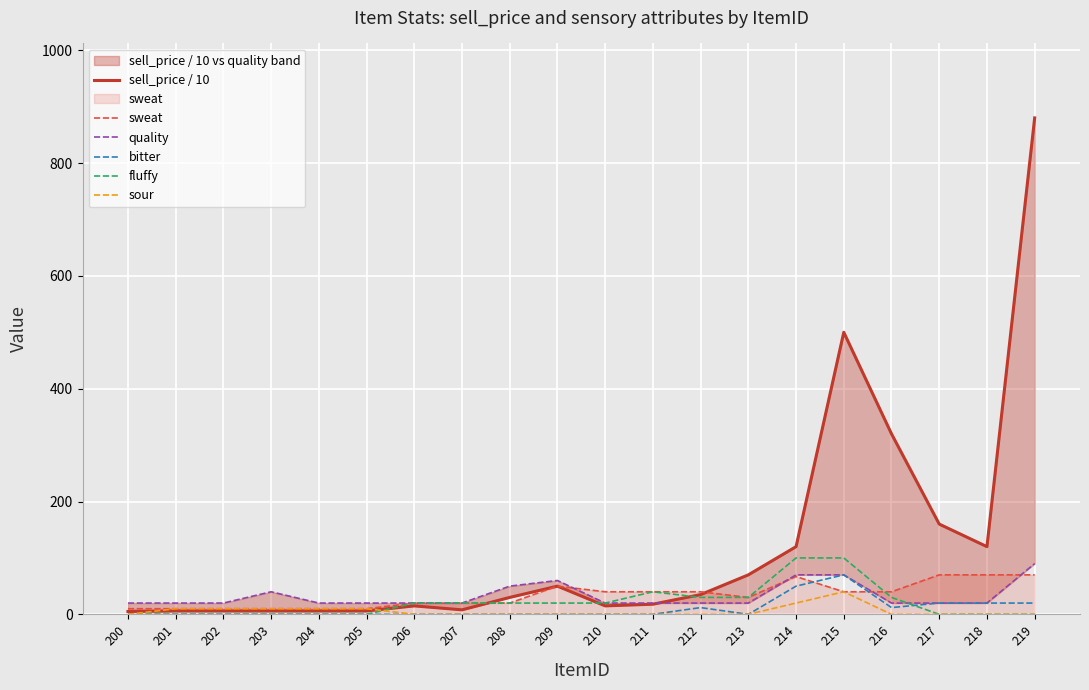

Between 217 and 219, which is larger?

219